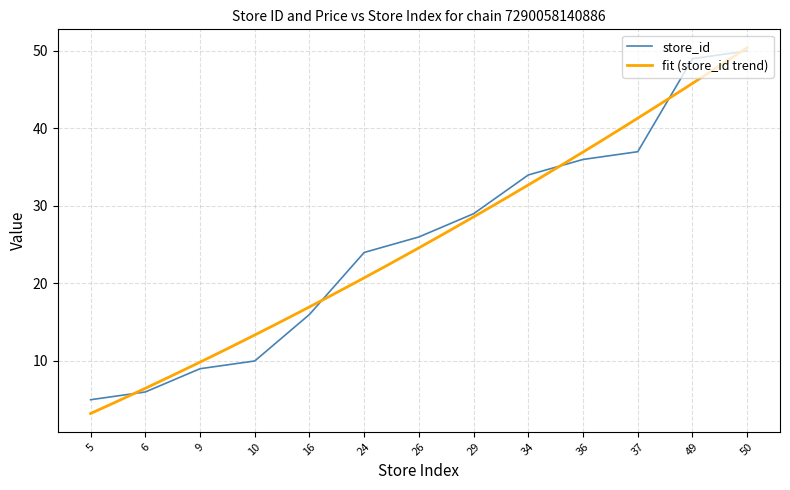

Reading left to right, transcribe all the data shown in this chart.

5=5	6=6	9=9	10=10	16=16	24=24	26=26	29=29	34=34	36=36	37=37	49=49	50=50